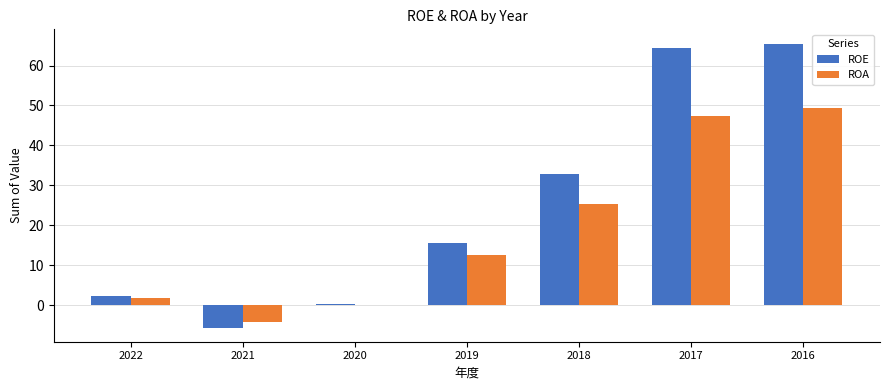

Does the chart contain stacked bars?

No